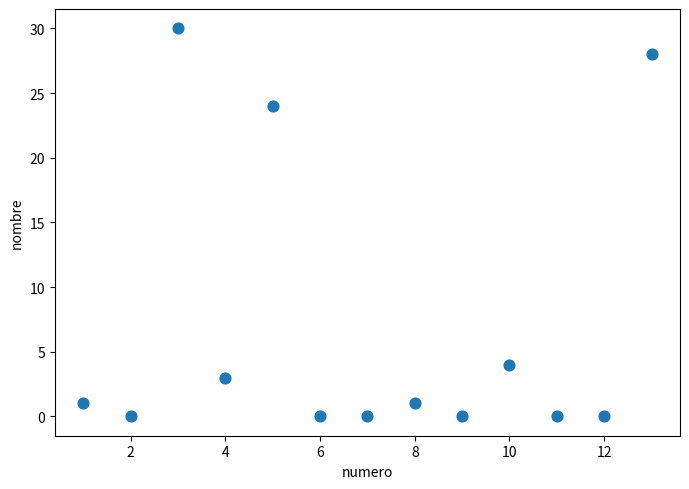

What Y value in the scatter plot is closest to 15?

24